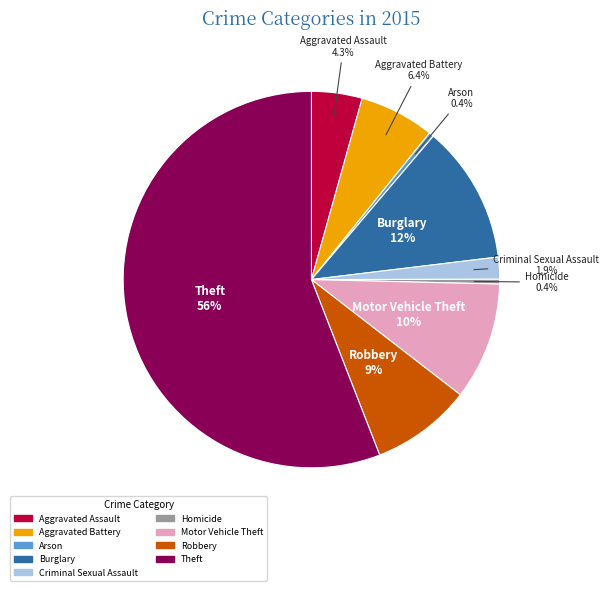

What is the largest slice in the pie chart?

Theft